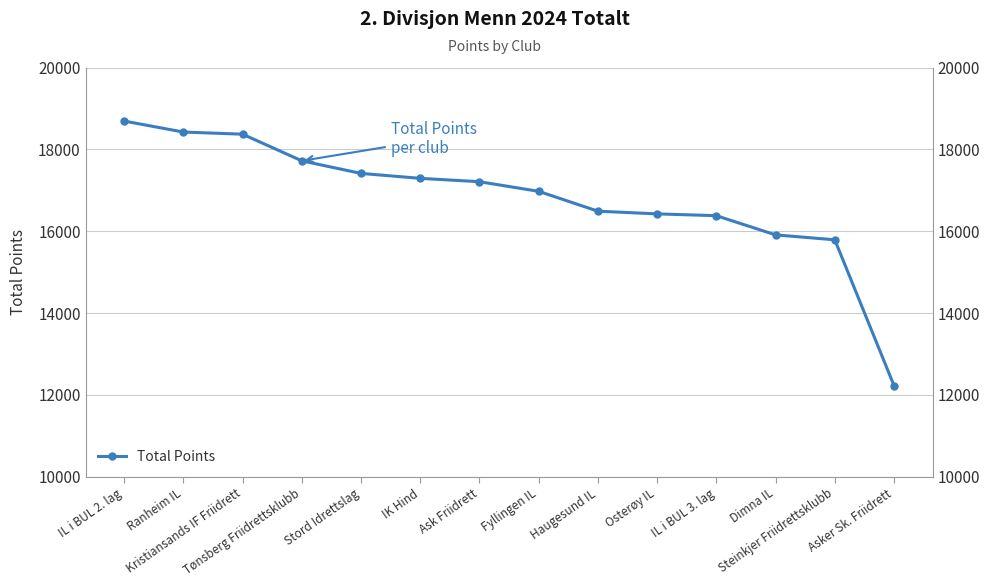

Does the chart have visible grid lines?

Yes